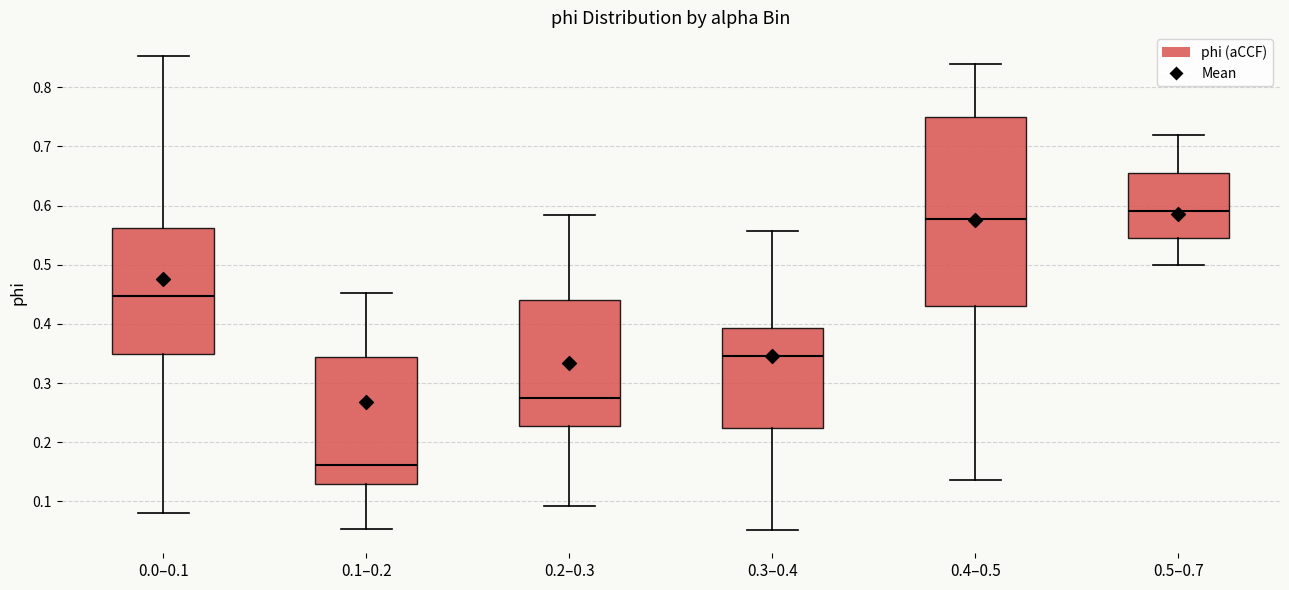

Reading left to right, read every box against the y-axis: the position of its median line, the range the box covers, and the ends of its whiskers. The values are not printed on the chart, so give them approximately, as read against the axis.

0.0–0.1: median 0.45, box 0.35 to 0.56, whiskers 0.08 to 0.85
0.1–0.2: median 0.16, box 0.13 to 0.34, whiskers 0.05 to 0.45
0.2–0.3: median 0.28, box 0.23 to 0.44, whiskers 0.09 to 0.58
0.3–0.4: median 0.35, box 0.22 to 0.39, whiskers 0.05 to 0.56
0.4–0.5: median 0.58, box 0.43 to 0.75, whiskers 0.14 to 0.84
0.5–0.7: median 0.59, box 0.55 to 0.66, whiskers 0.50 to 0.72